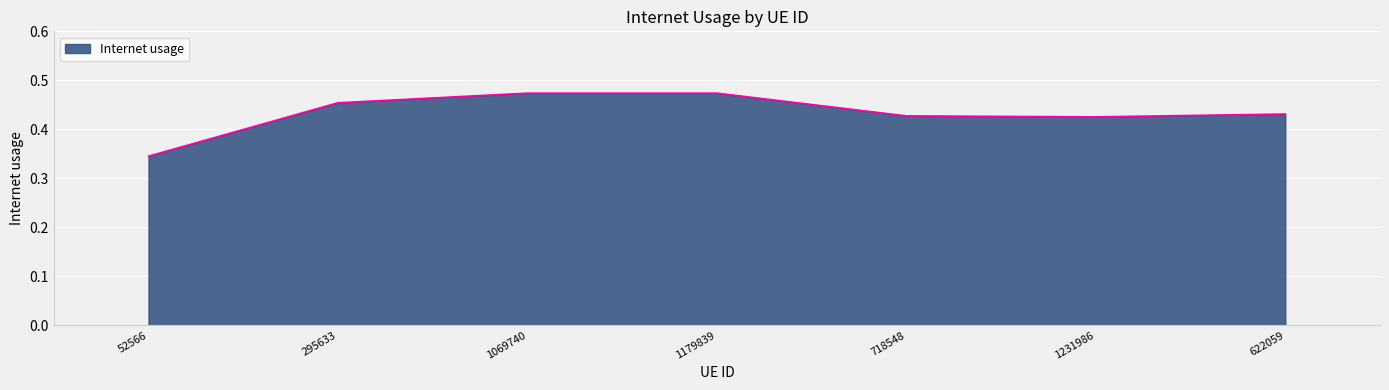

At which category does the chart reach its minimum across all series?

52566